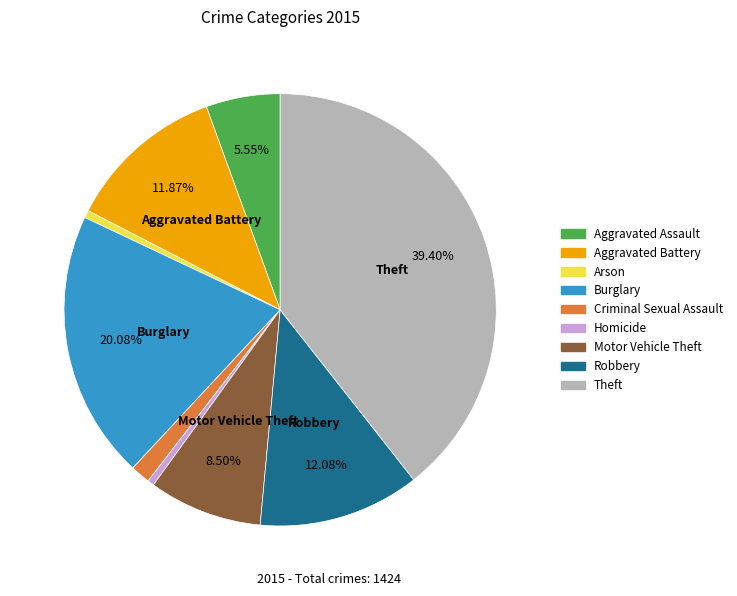

Between Aggravated Assault and Homicide, which is larger?

Aggravated Assault